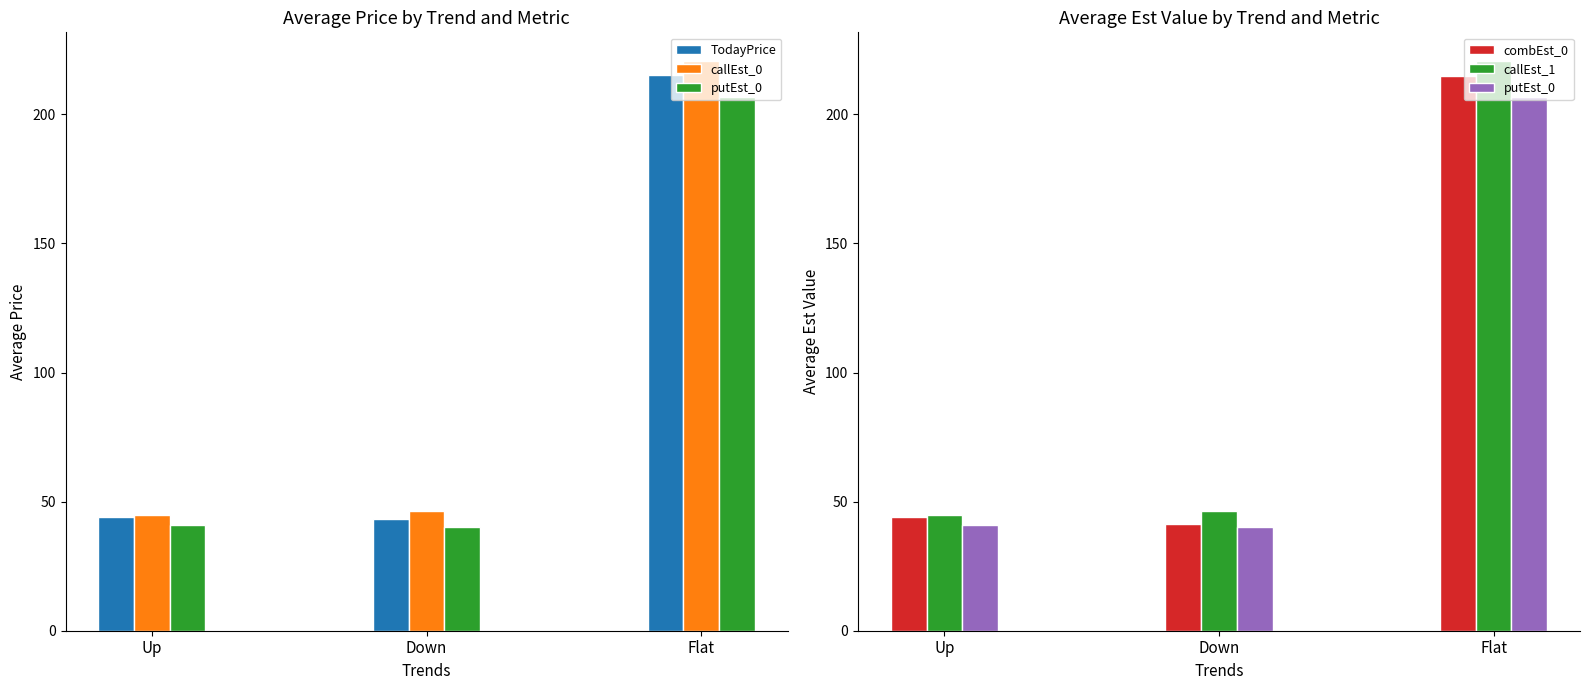

Is it true that combEst_0 equals 214.9 at Flat?

True